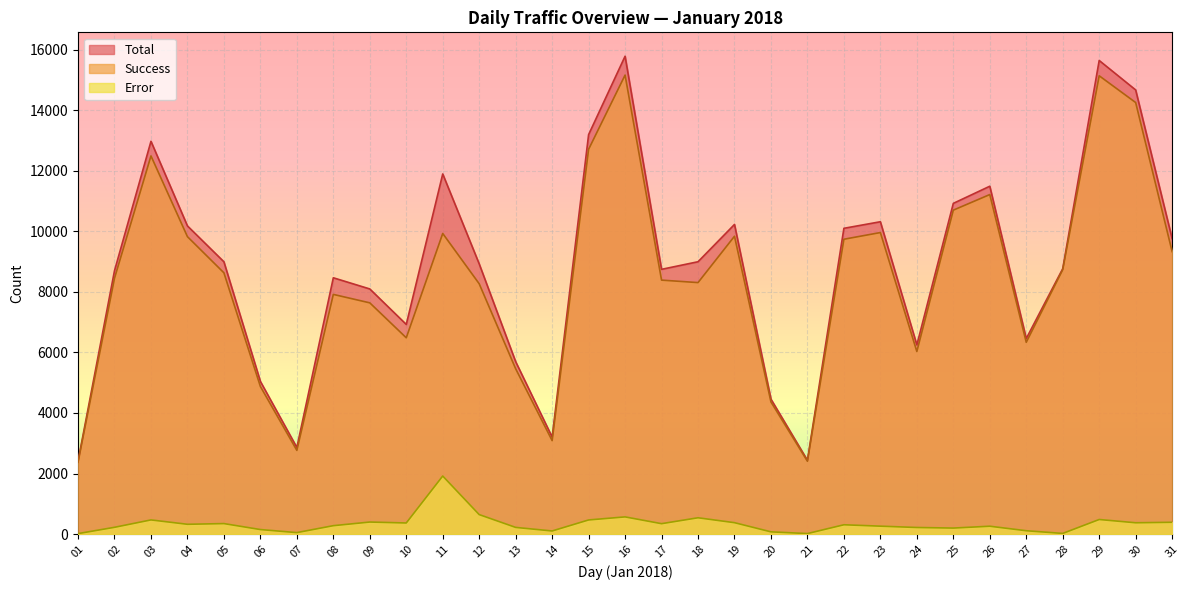

How many values in the Total series are below 8924?

15